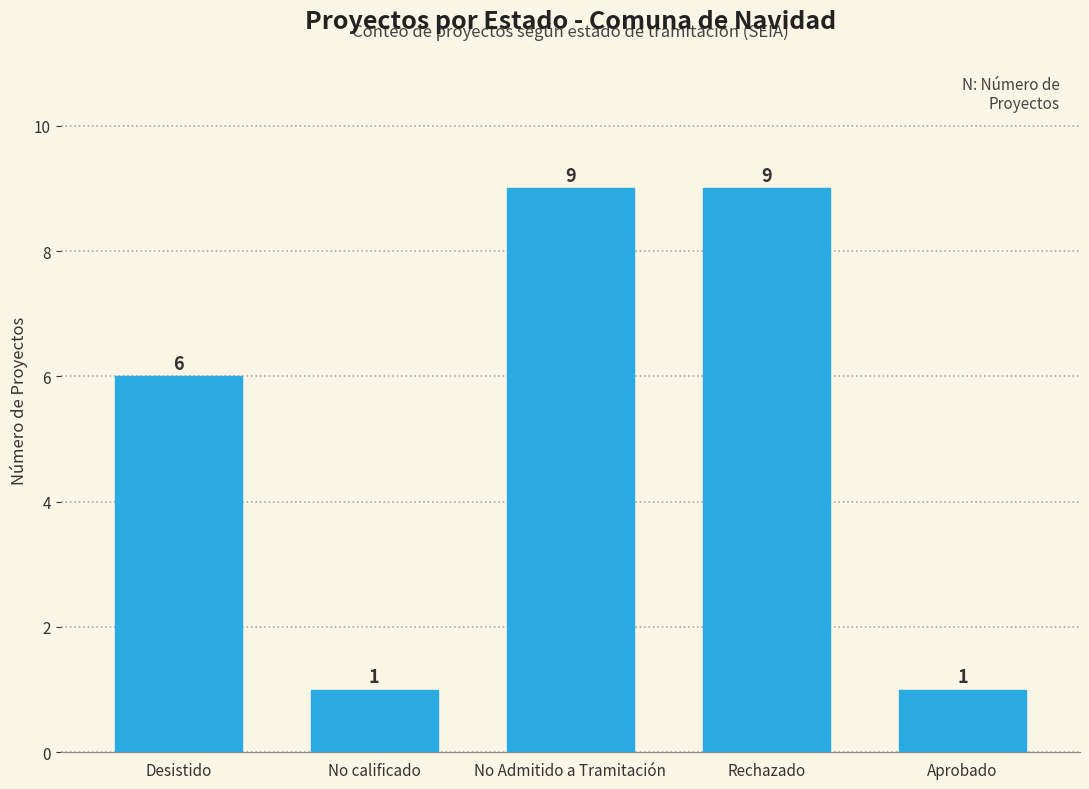

What is the difference between the second highest and minimum values?

8